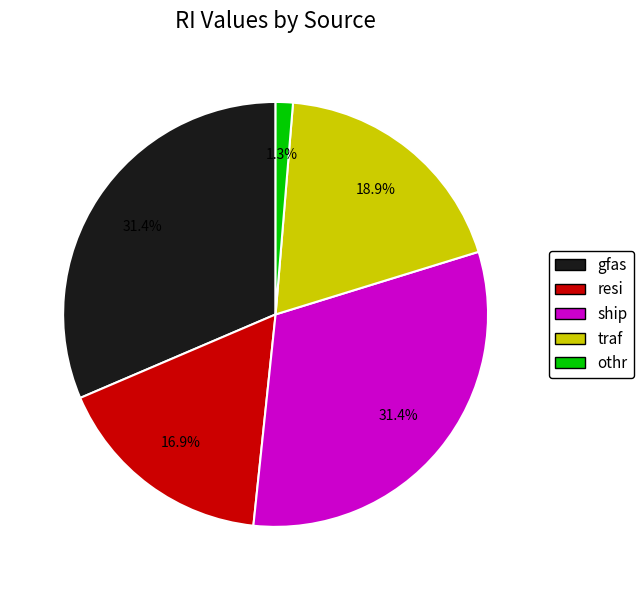

What is the smallest slice in the pie chart?

othr